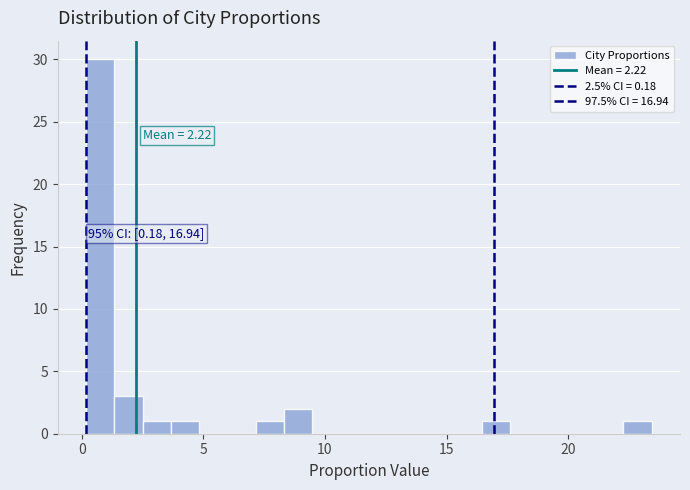

Around what value on the x-axis is the tallest bar? Give the approximate position of its centre, as read against the axis.

1.0